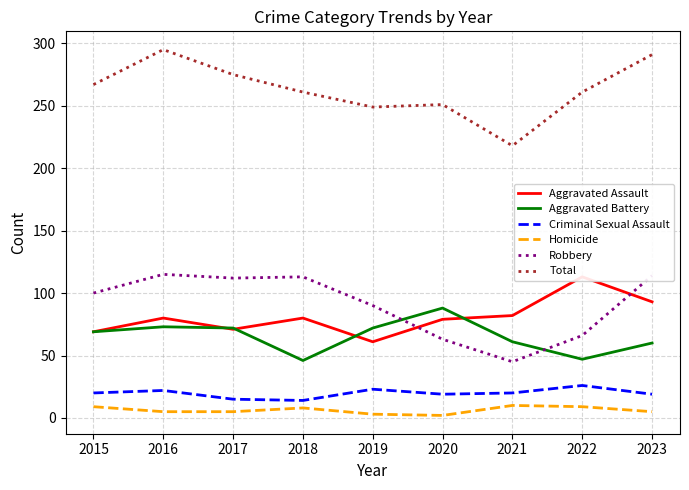

The Homicide series shows 10 at 2021. True or false?

True